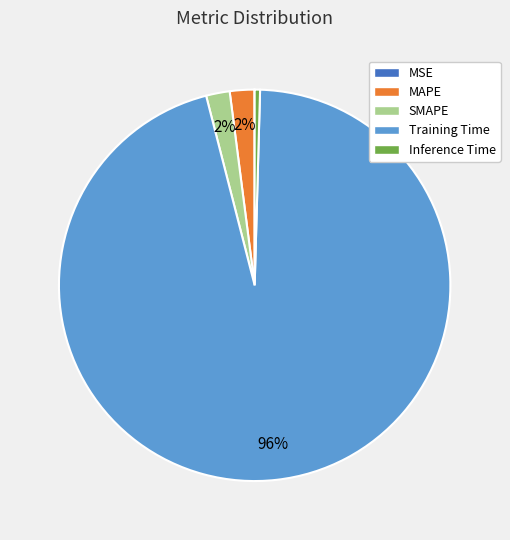

To the nearest percent, what portion does MAPE represent?

2%